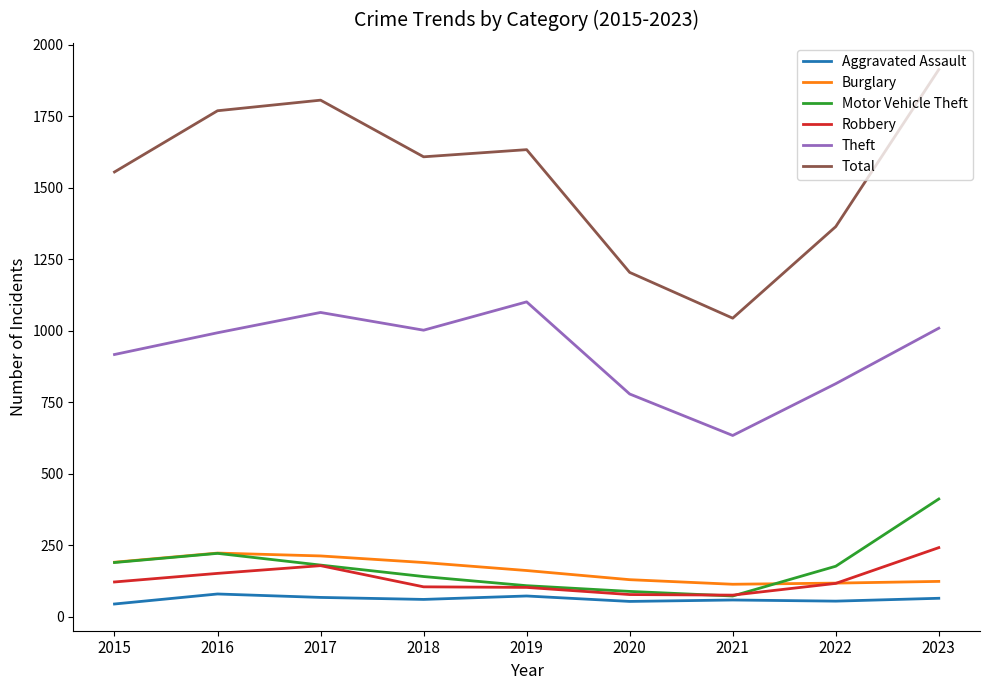

Which series changed the most between 2019 and 2023?

Motor Vehicle Theft